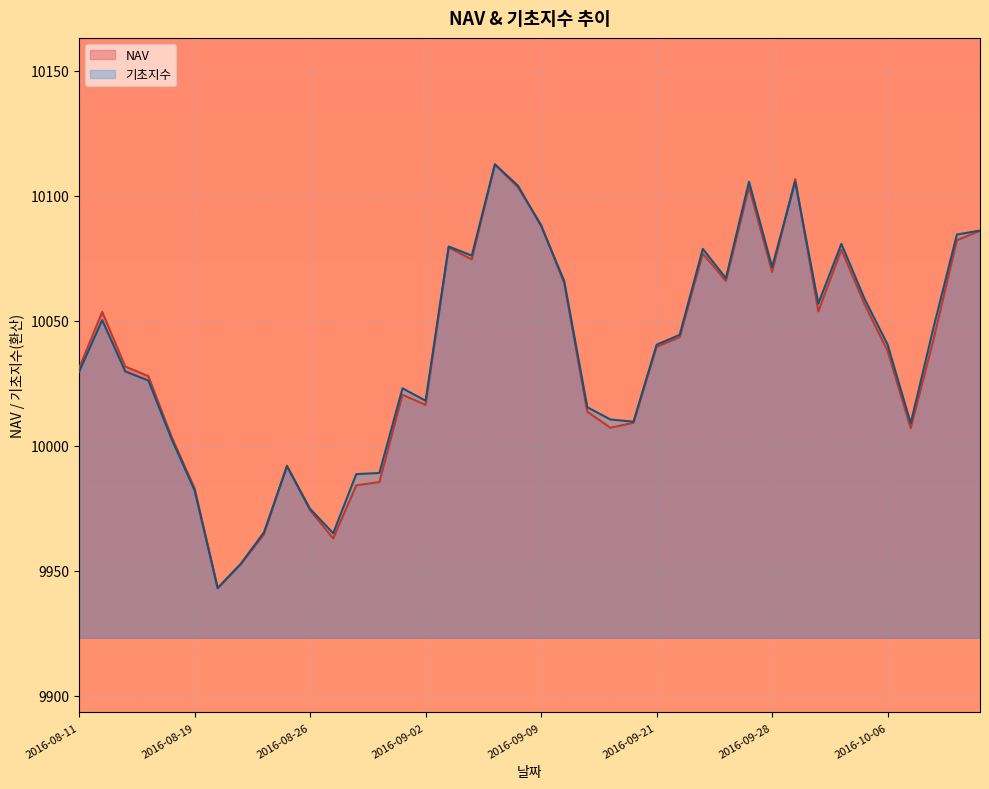

What is the maximum value shown in the chart?

10112.6